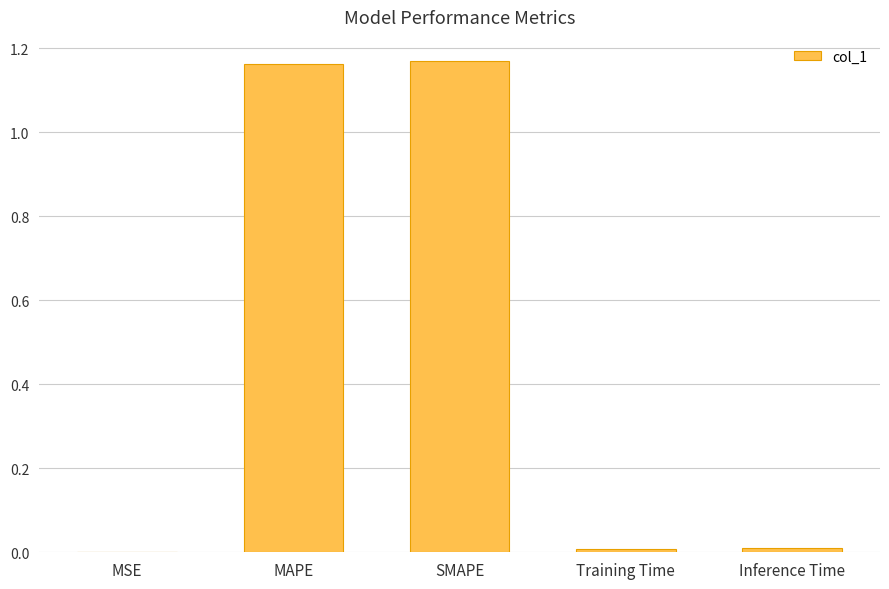

The chart shows a value of 0.0 at MSE. True or false?

True